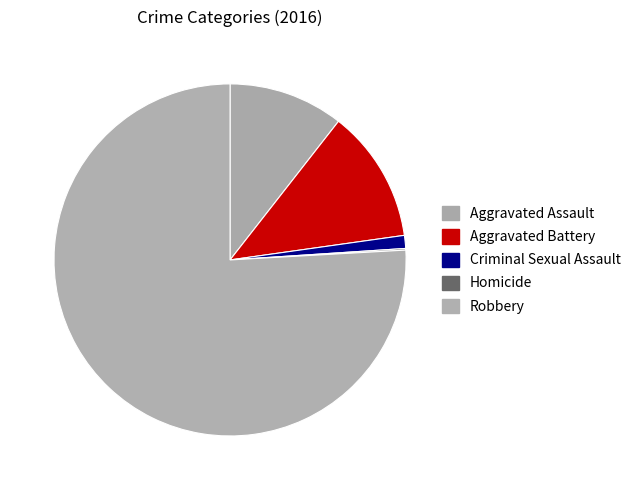

How many segments does this pie chart have?

5